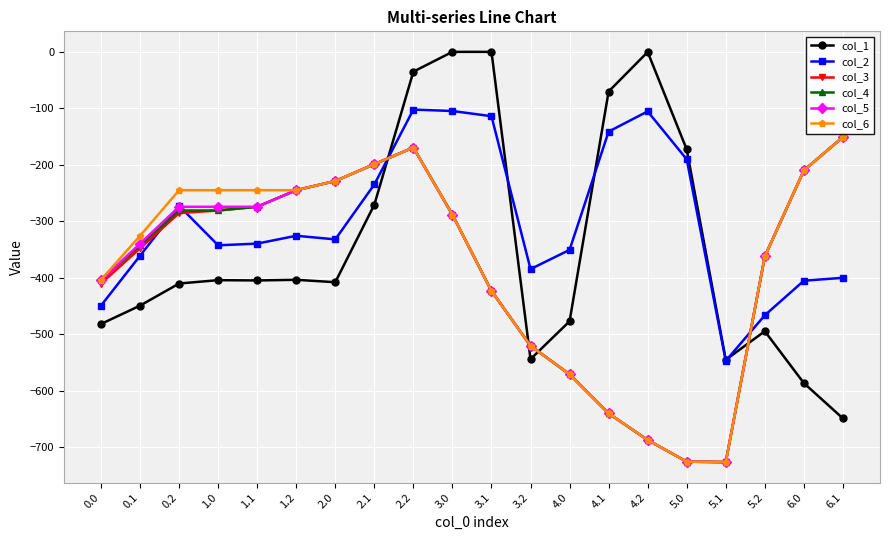

Between which two adjacent categories do col_1 and col_3 first intersect?

2.1 and 2.2